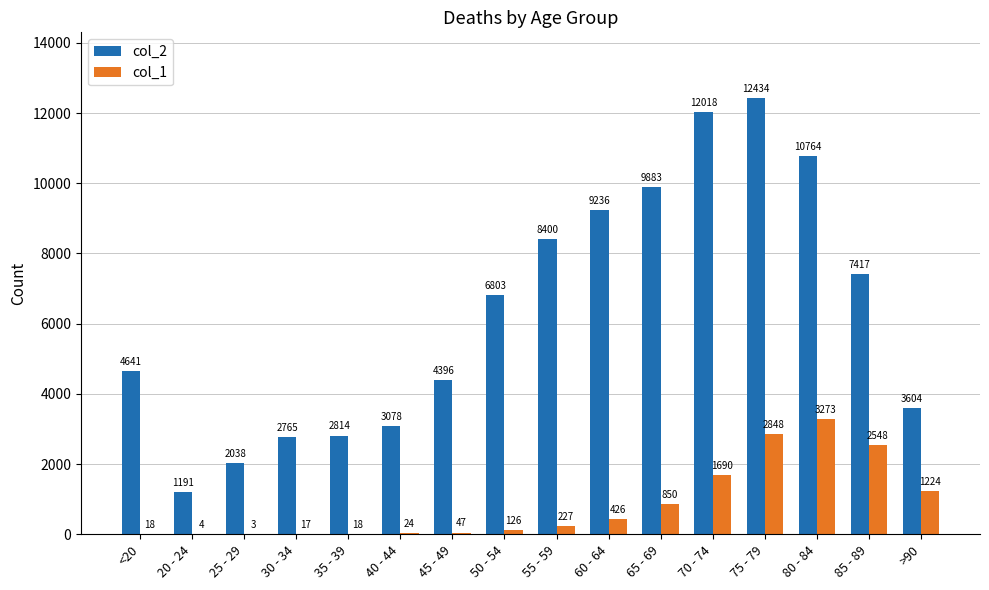

What is the sum of the col_1 values at 80 - 84 and 75 - 79?

6121